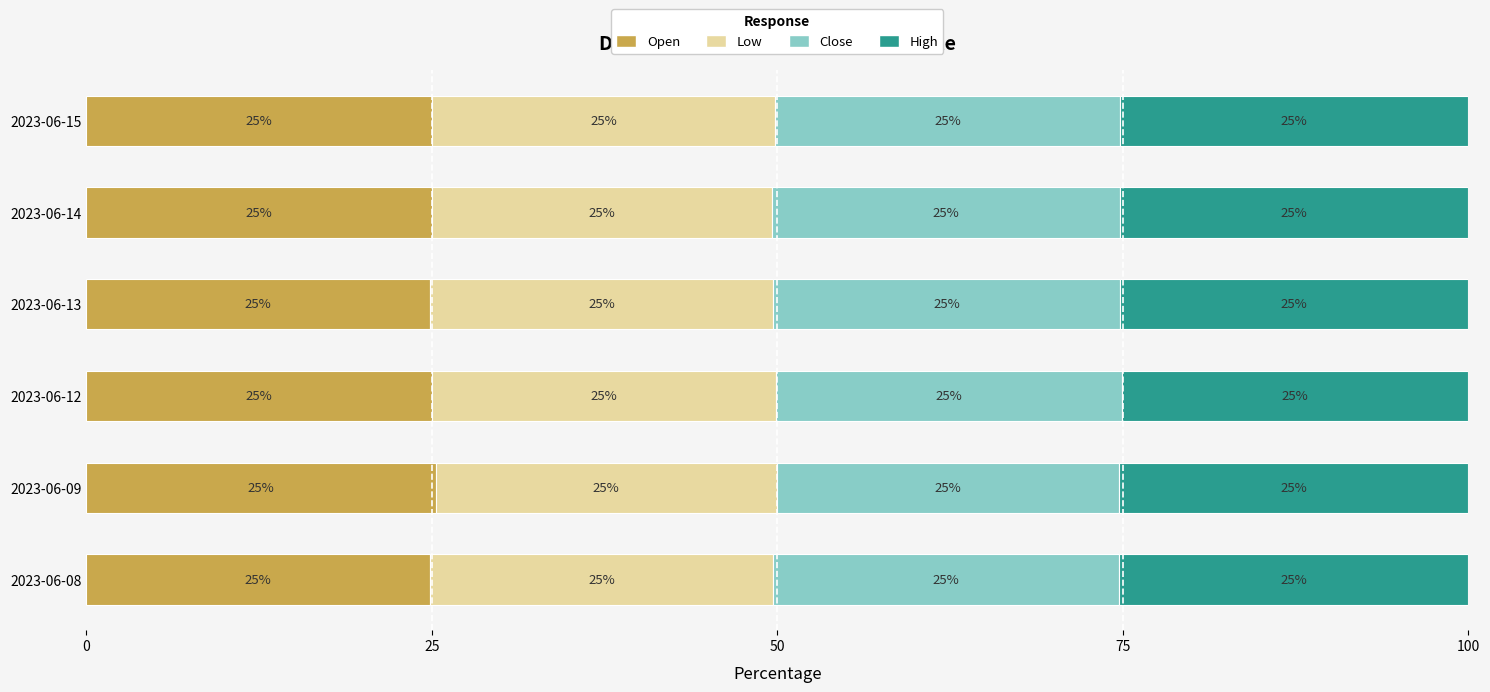

The Open series shows 7.4 at 2023-06-13. True or false?

False